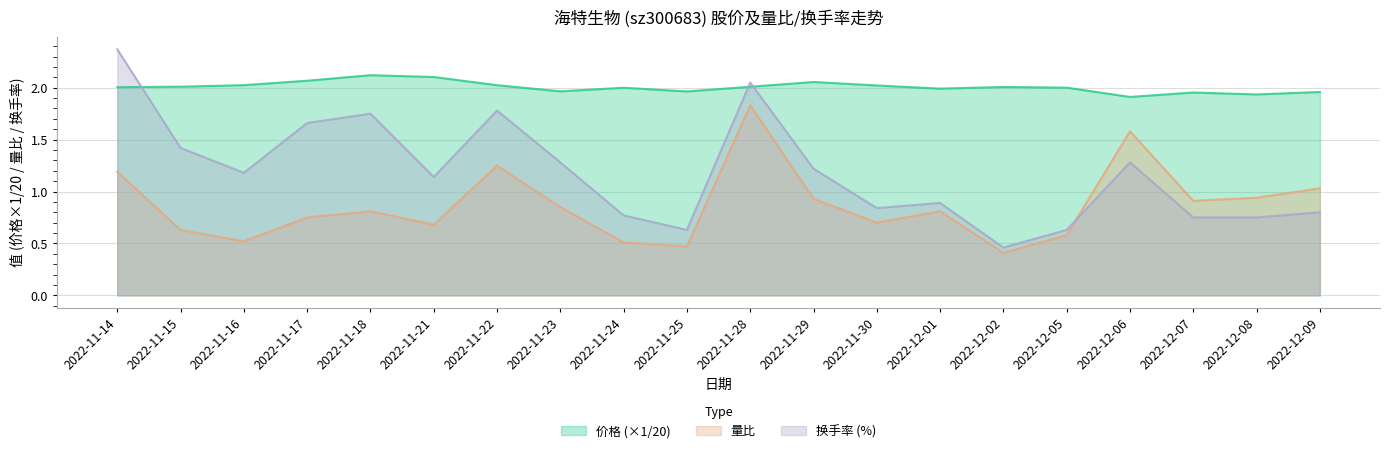

What is the maximum value shown in the chart?

2.4